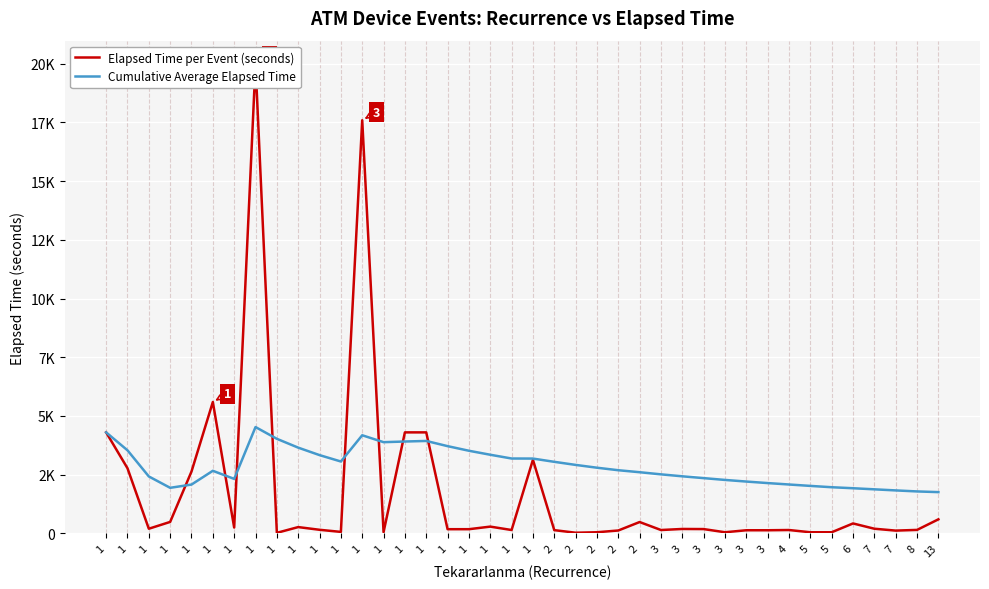

Which has a higher value, 7 or 13?

13